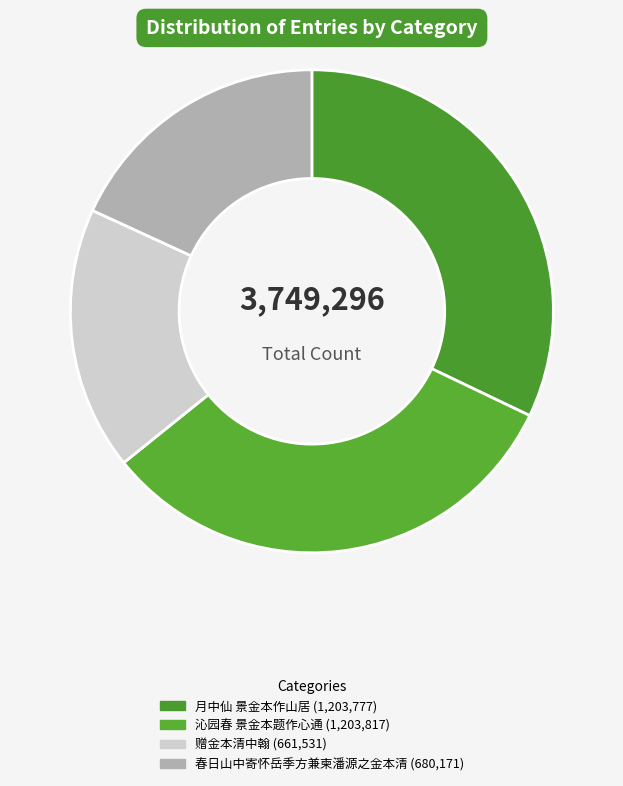

Is the sum of 赠金本清中翰 and 沁园春 景金本题作心通 greater than half?

No